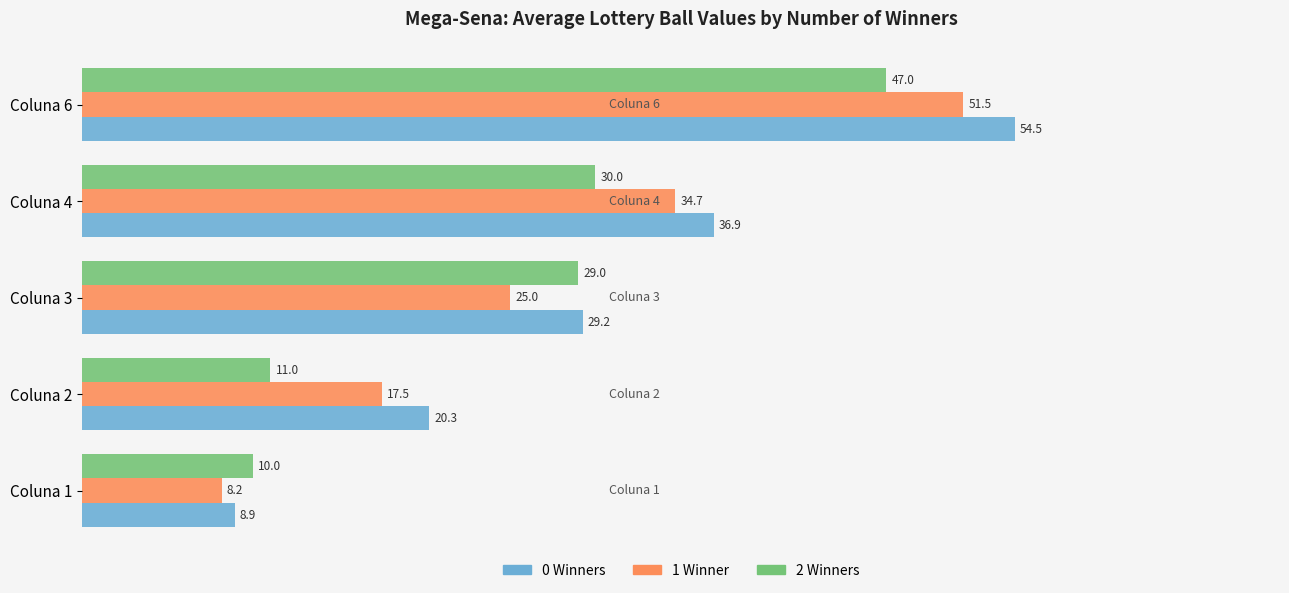

What is the average value of the 2 Winners series?

25.4